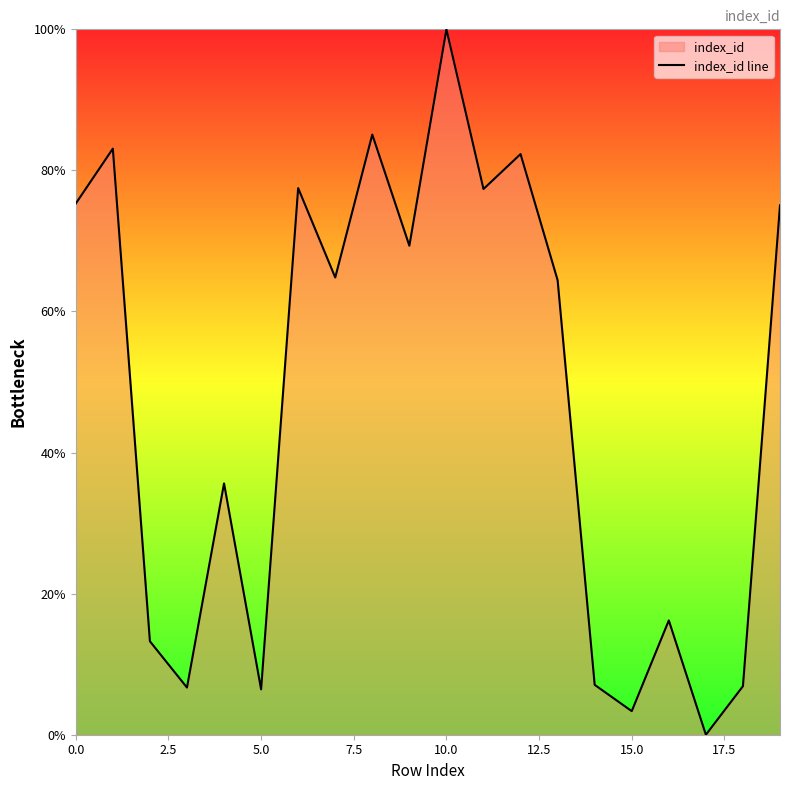

True or false: there are more than 1 points higher than both neighbors.

True